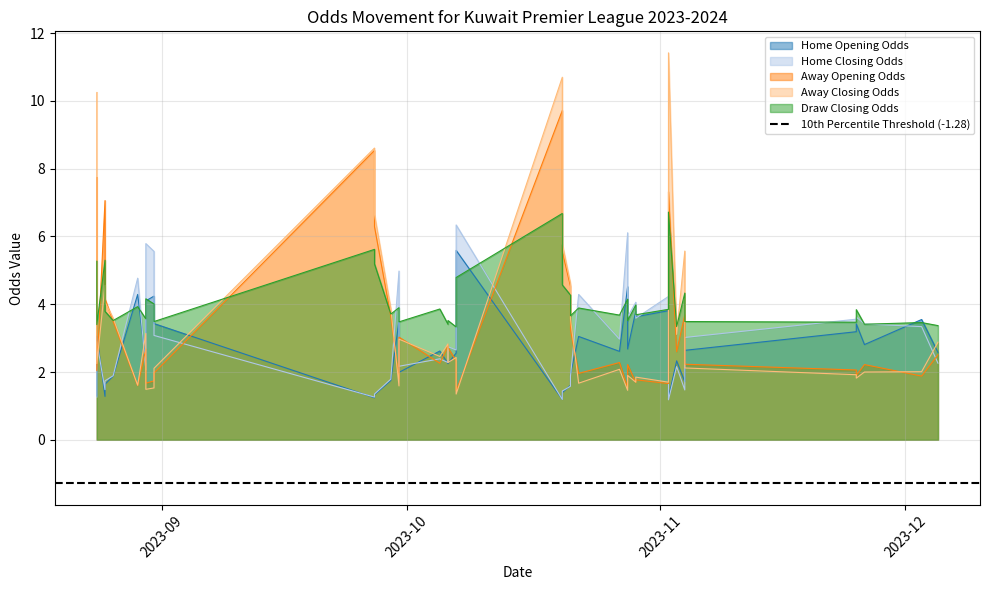

At which category is the sum across all series the highest?

2023-10-20